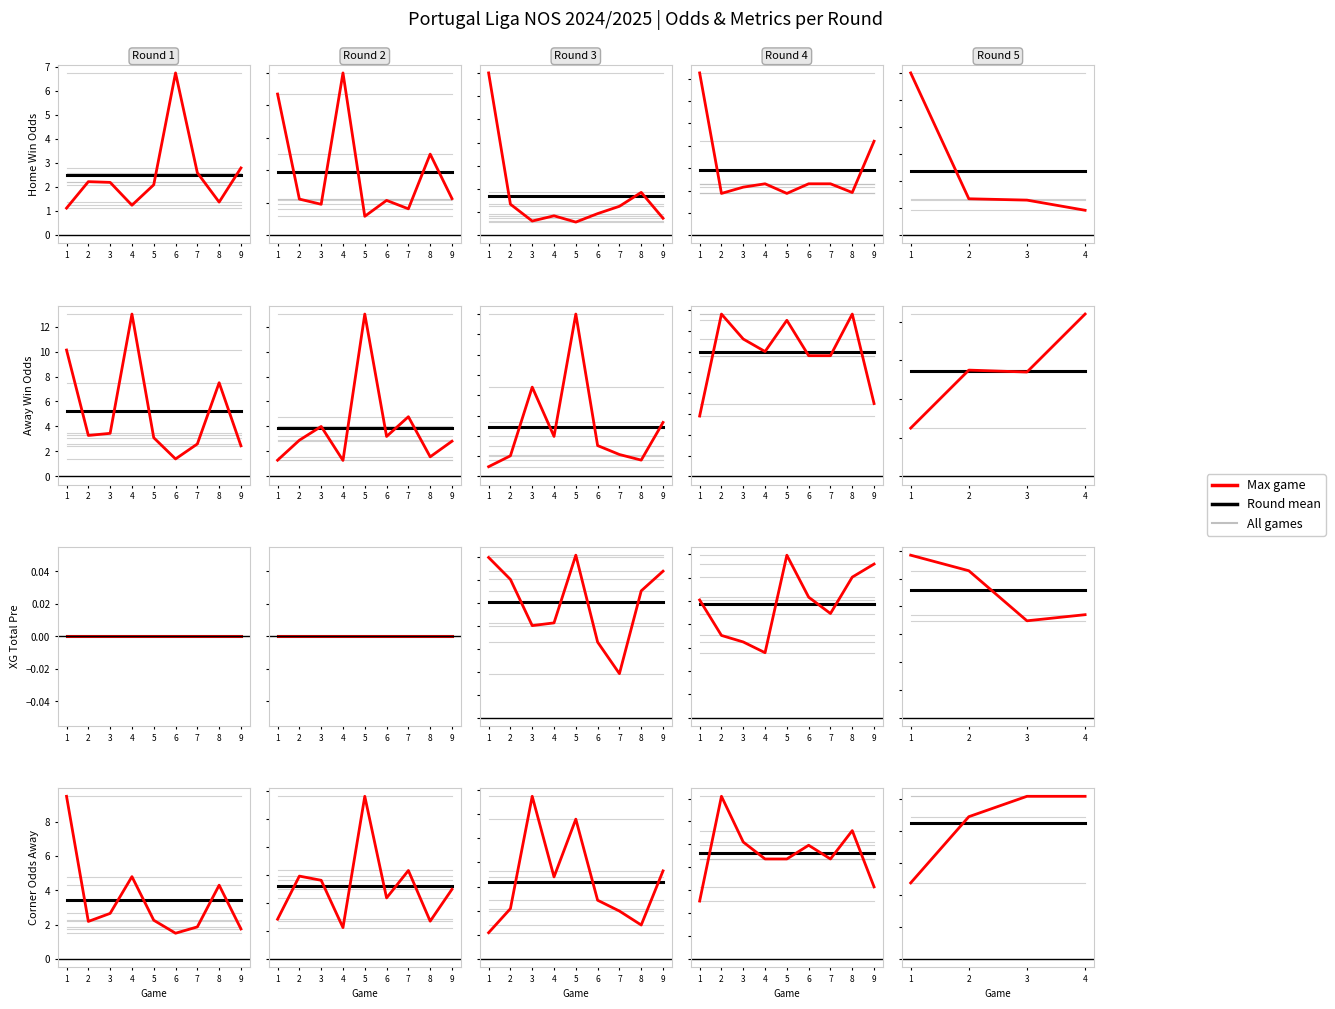

True or false: Round mean and Max game cross at least once.

True